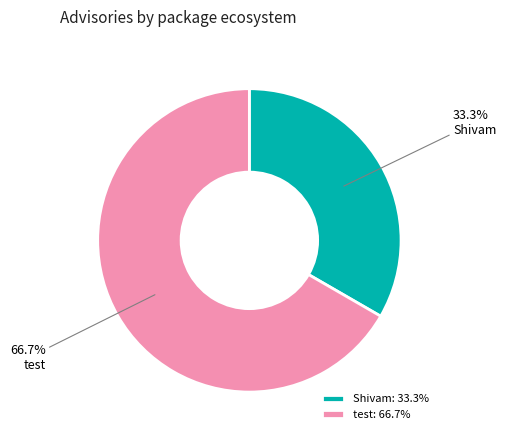

How many segments does this pie chart have?

2